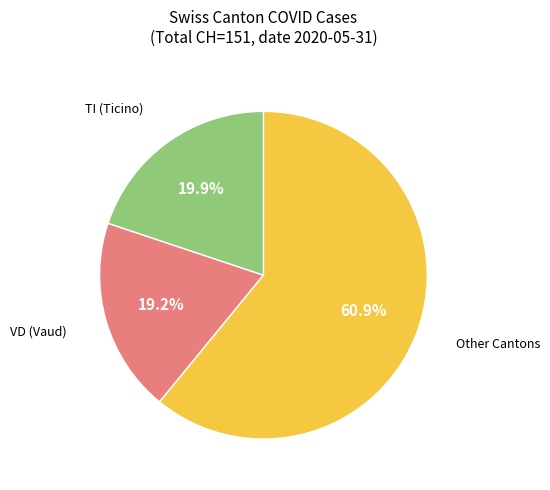

Is there a majority slice in this chart?

Yes